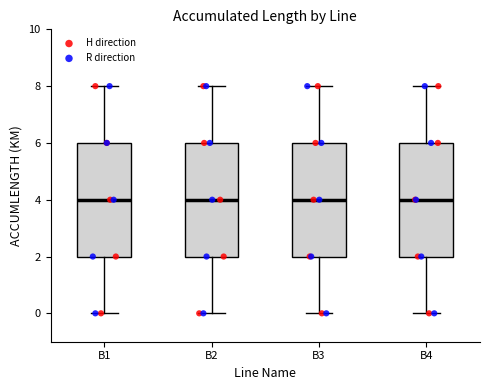

Reading left to right, transcribe this box plot: for each box, give where its median line is, the range the box spans, and where its two whiskers end, as read against the y-axis. The values are not printed on the chart, so give them approximately, as read against the axis.

B1: median 4, box 2 to 6, whiskers 0 to 8
B2: median 4, box 2 to 6, whiskers 0 to 8
B3: median 4, box 2 to 6, whiskers 0 to 8
B4: median 4, box 2 to 6, whiskers 0 to 8